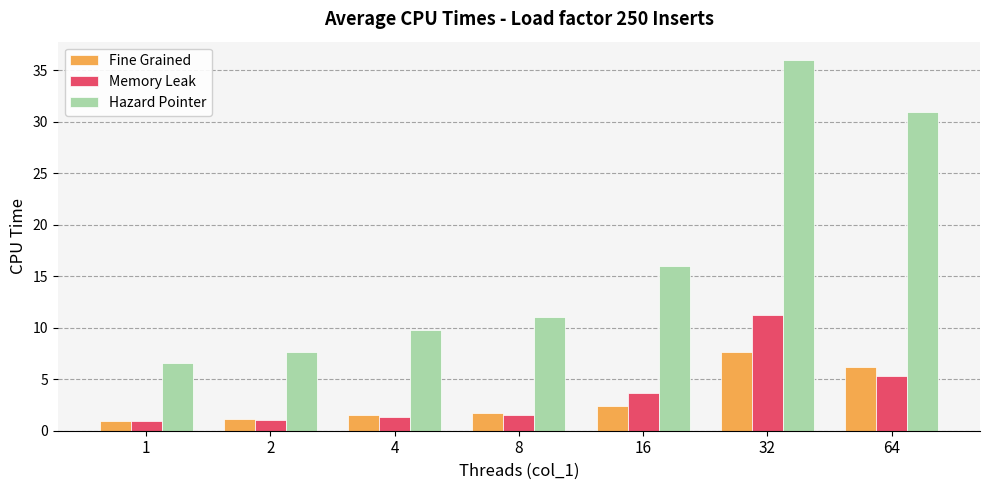

Reading left to right, extract all data points from this chart.

Fine Grained: 1=1.0	2=1.2	4=1.5	8=1.7	16=2.4	32=7.7	64=6.2
Memory Leak: 1=1.0	2=1.0	4=1.3	8=1.6	16=3.7	32=11.2	64=5.3
Hazard Pointer: 1=6.6	2=7.7	4=9.7	8=11.0	16=16.0	32=36.0	64=30.9